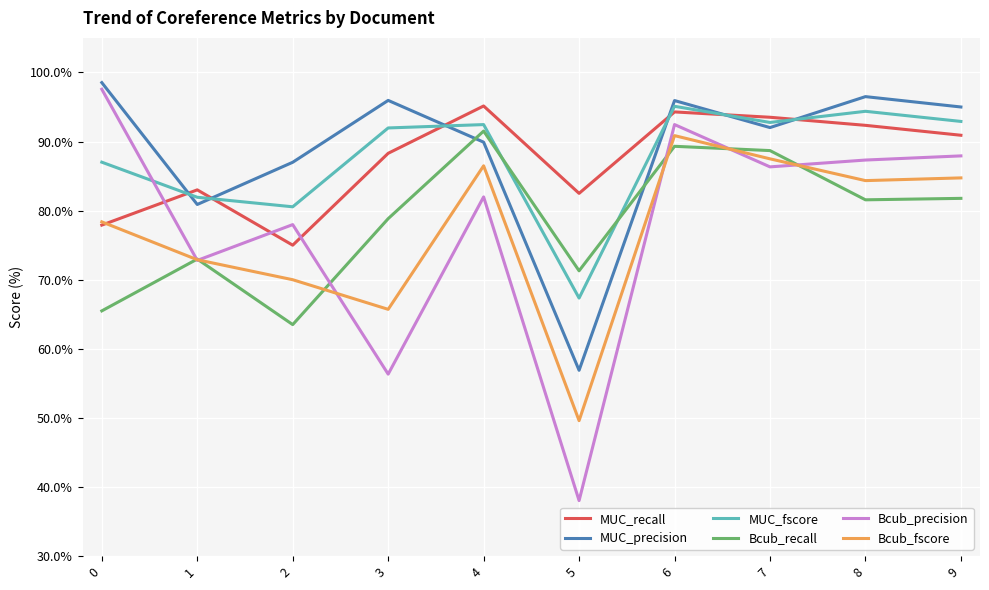

Where do Bcub_recall and MUC_fscore first cross each other?

4 and 5